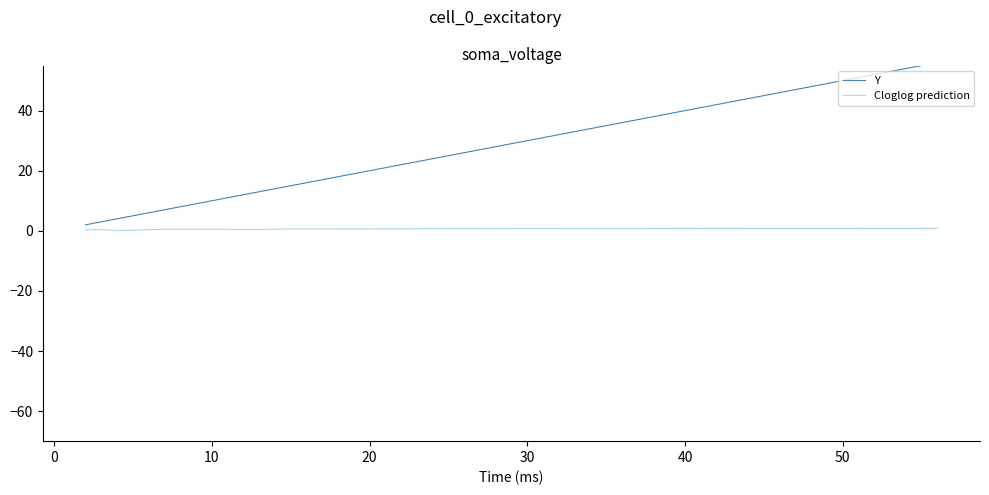

What is the difference between the maximum and minimum values in the Y series?

54.0